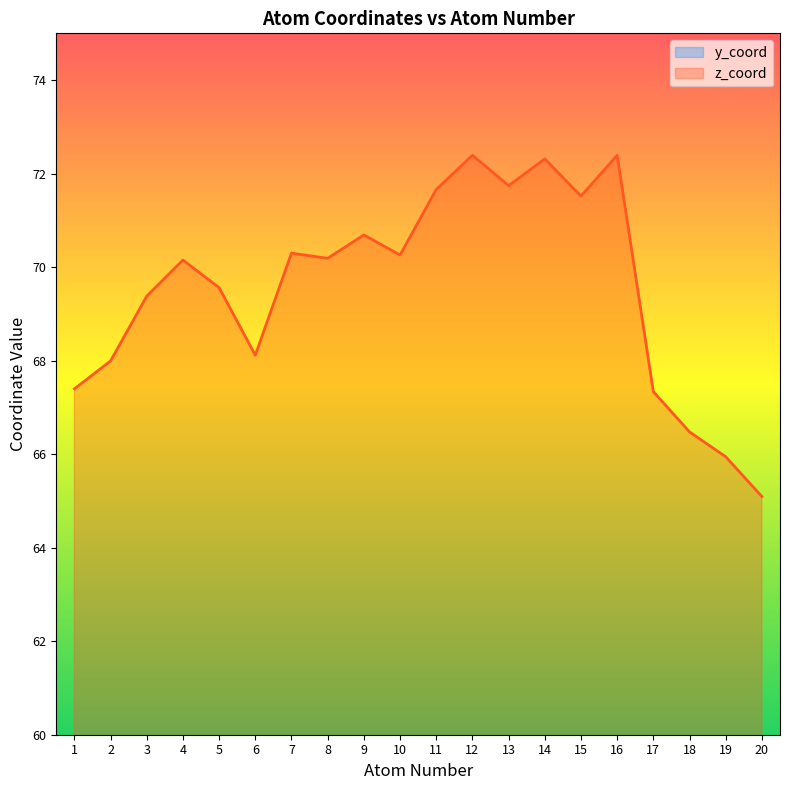

What is the highest value of the z_coord series?

72.4